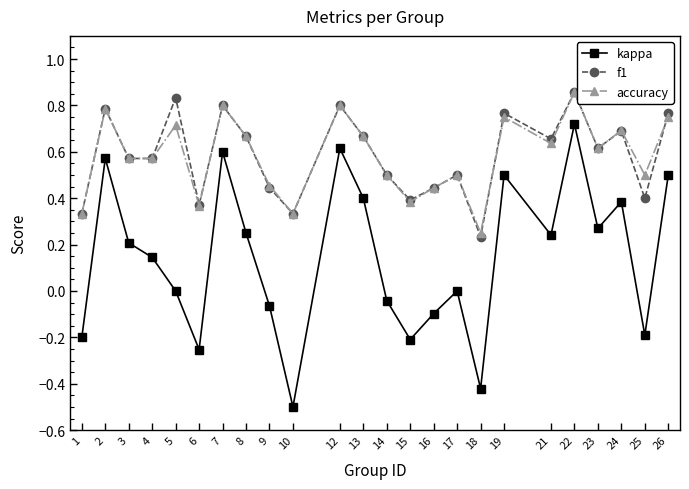

Is the value of accuracy at 16 greater than the value of kappa at 24?

Yes